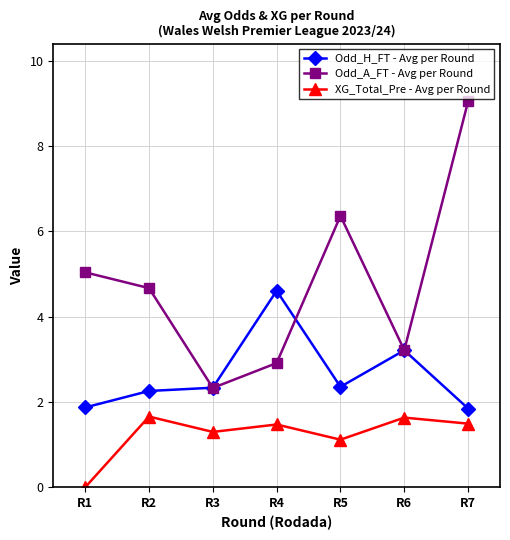

True or false: XG_Total_Pre - Avg per Round and Odd_A_FT - Avg per Round intersect in this chart.

False